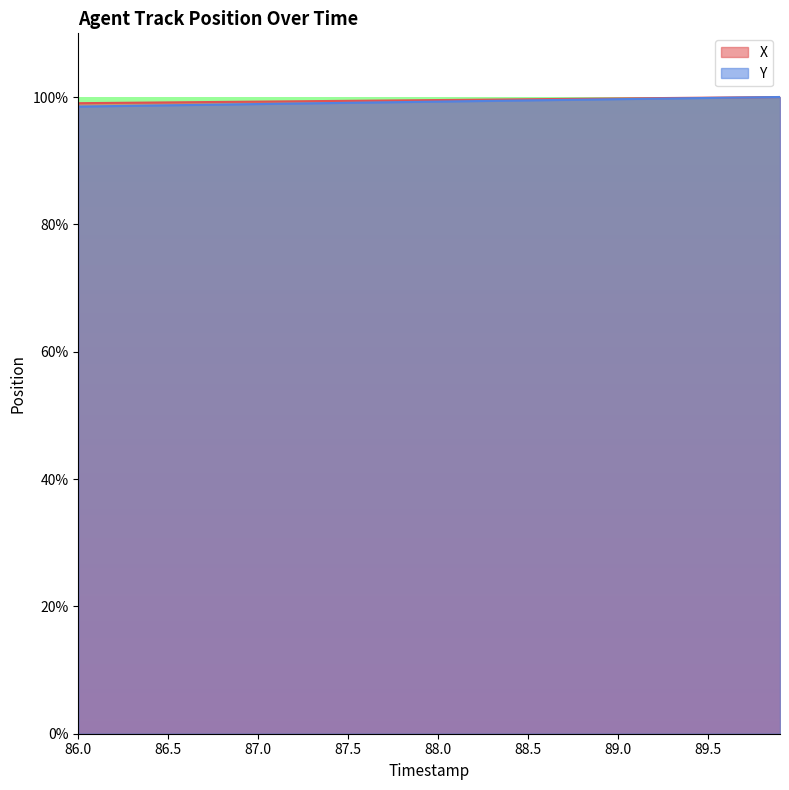

Reading left to right, transcribe all the data shown in this chart.

X: 1.0	1.0	1.0	1.0	1.0	1.0	1.0	1.0	1.0	1.0	1.0	1.0	1.0	1.0	1.0	1.0	1.0	1.0	1.0	1.0	1.0	1.0	1.0	1.0	1.0	1.0	1.0	1.0	1.0	1.0	1.0	1.0	1.0	1.0	1.0	1.0	1.0	1.0	1.0	1.0
Y: 1.0	1.0	1.0	1.0	1.0	1.0	1.0	1.0	1.0	1.0	1.0	1.0	1.0	1.0	1.0	1.0	1.0	1.0	1.0	1.0	1.0	1.0	1.0	1.0	1.0	1.0	1.0	1.0	1.0	1.0	1.0	1.0	1.0	1.0	1.0	1.0	1.0	1.0	1.0	1.0